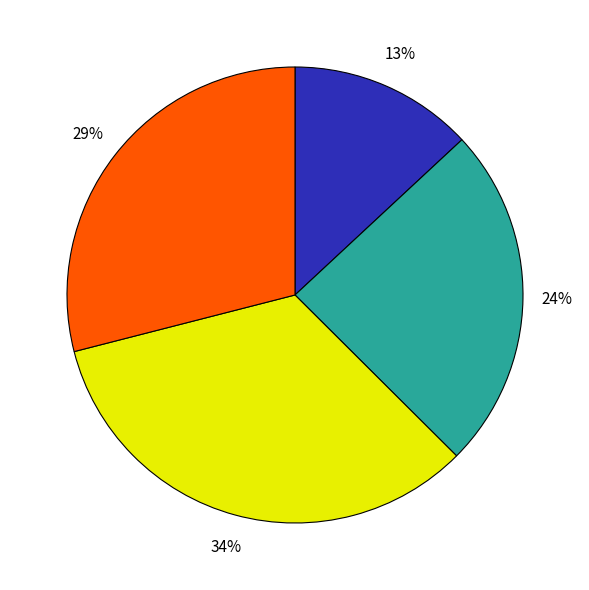

Does any single category account for the majority?

No